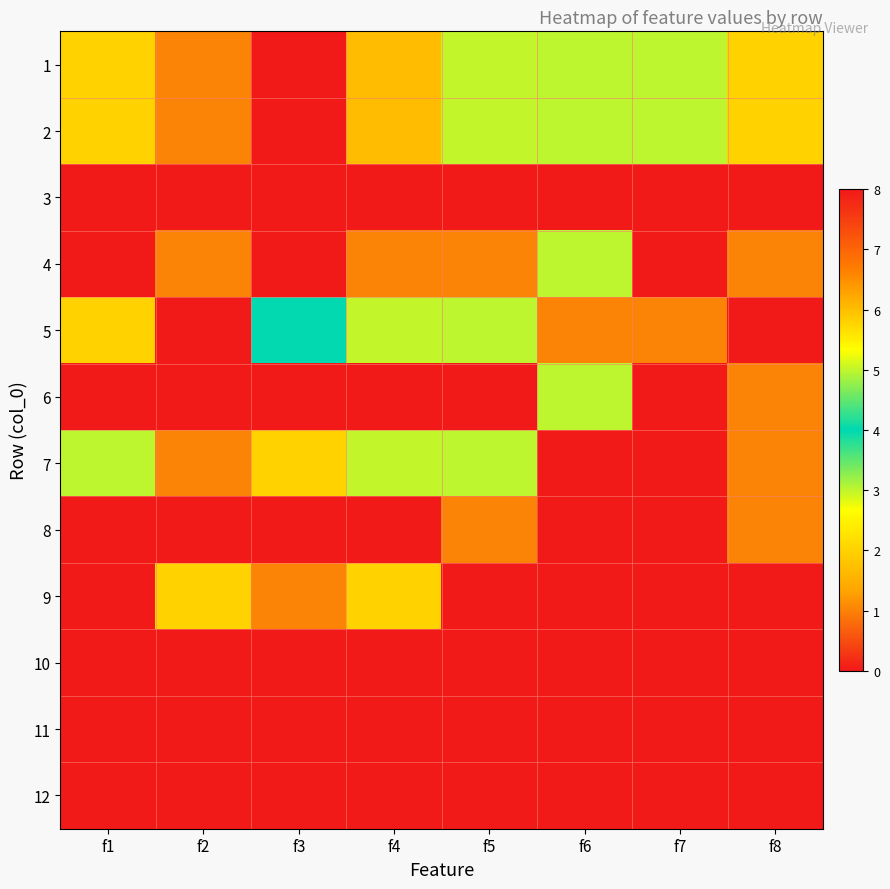

How many categories are shown in the chart?

8